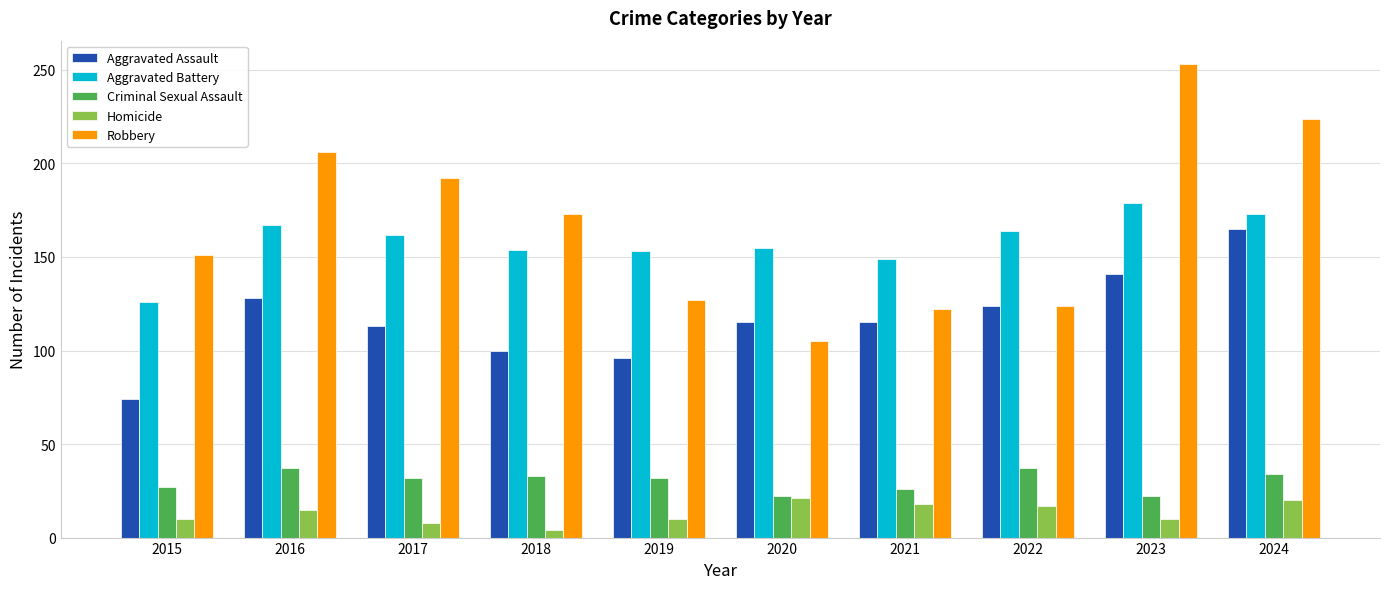

Rank the series at 2019 from highest to lowest value.

Aggravated Battery, Robbery, Aggravated Assault, Criminal Sexual Assault, Homicide